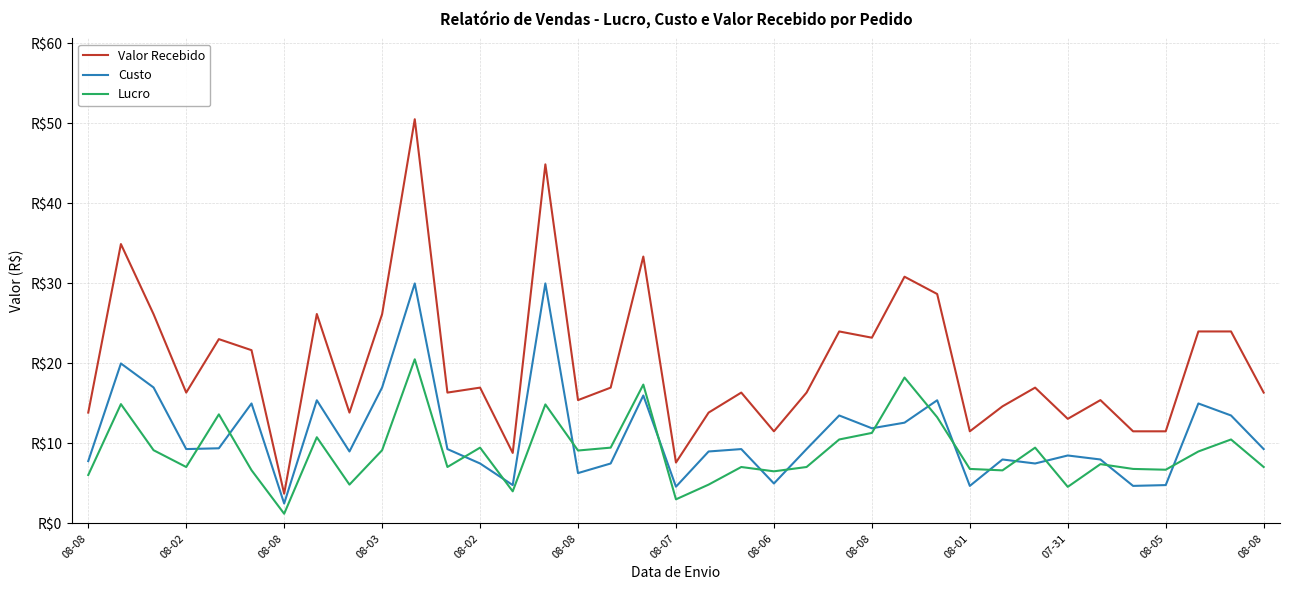

Does the chart have visible grid lines?

Yes